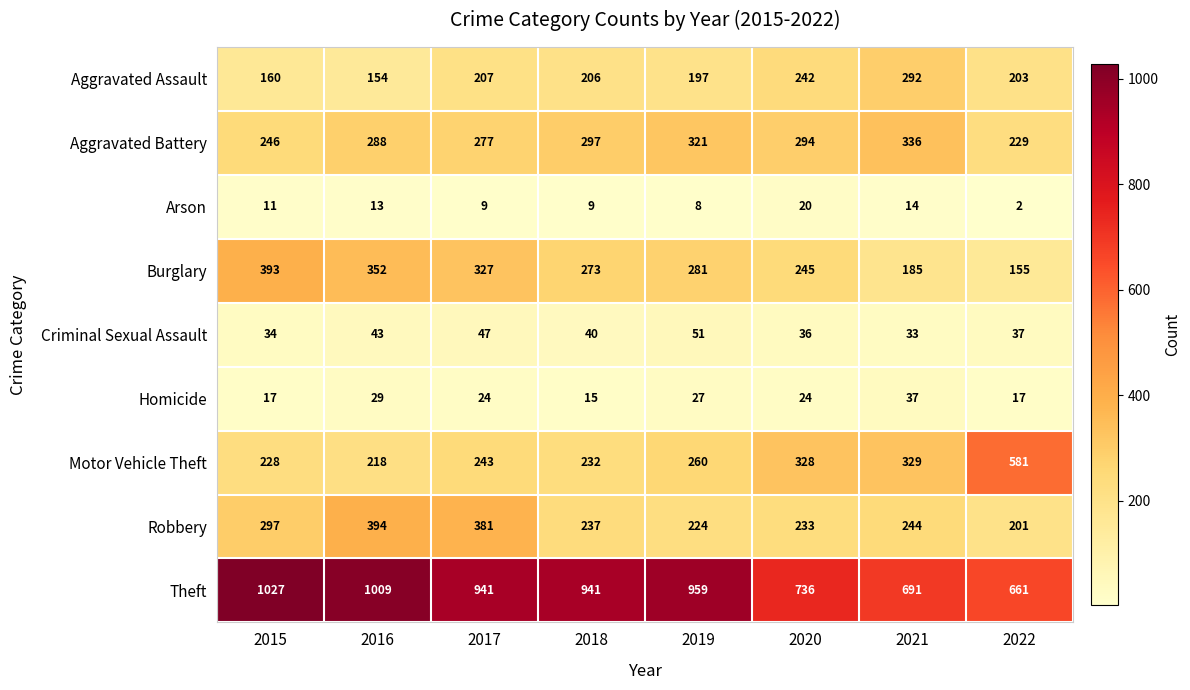

What is the total value across all series at 2020?

2158